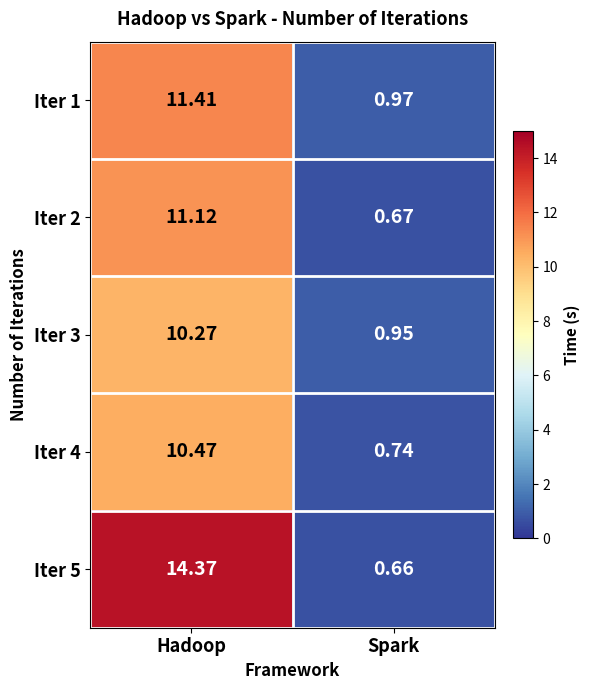

Which series has the largest total across all categories?

Iter 5